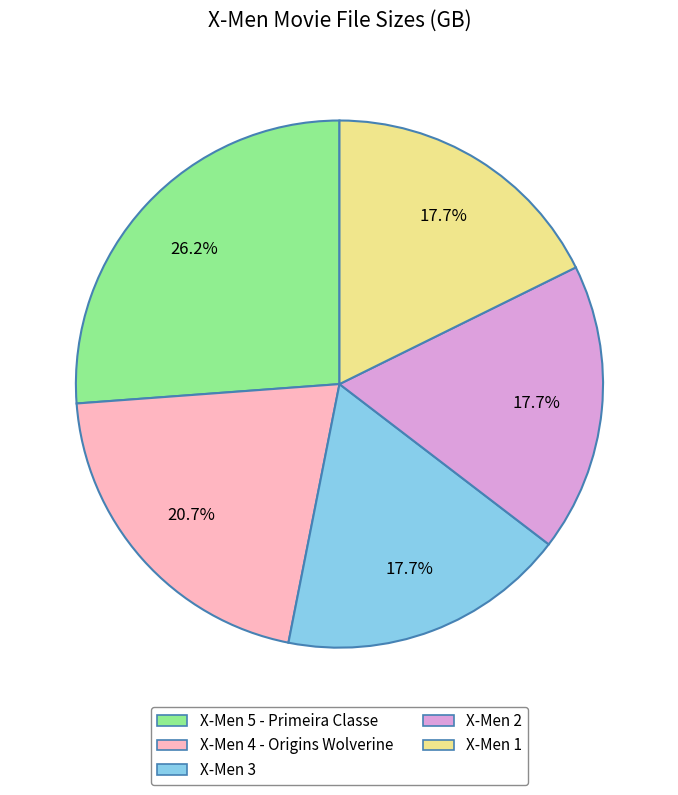

What is the largest slice in the pie chart?

X-Men 5 - Primeira Classe